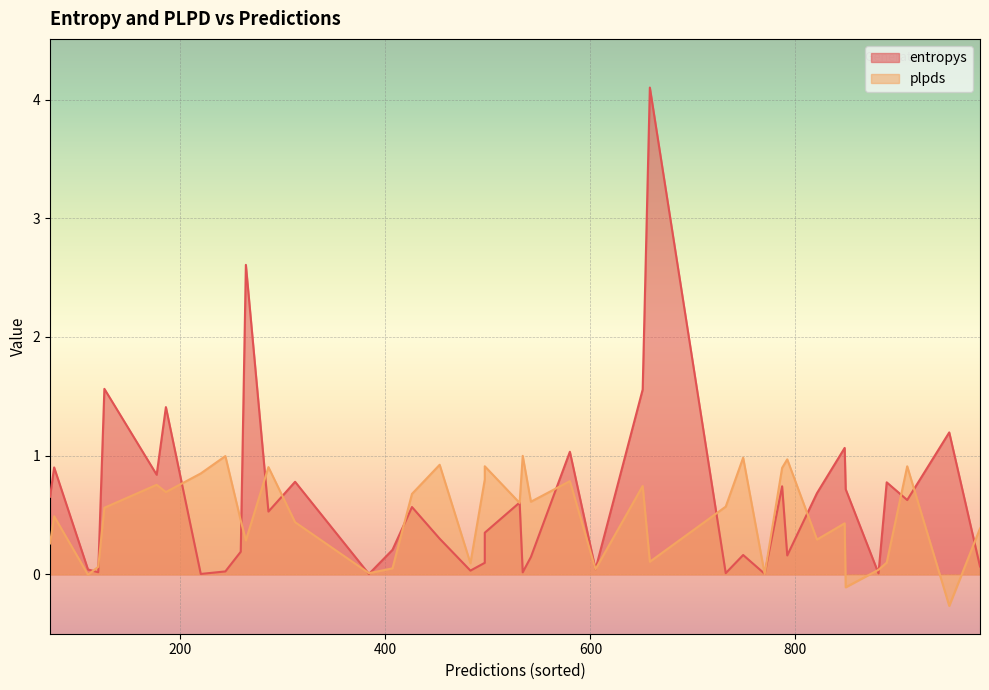

Rank the series by their average value, from highest to lowest.

entropys, plpds